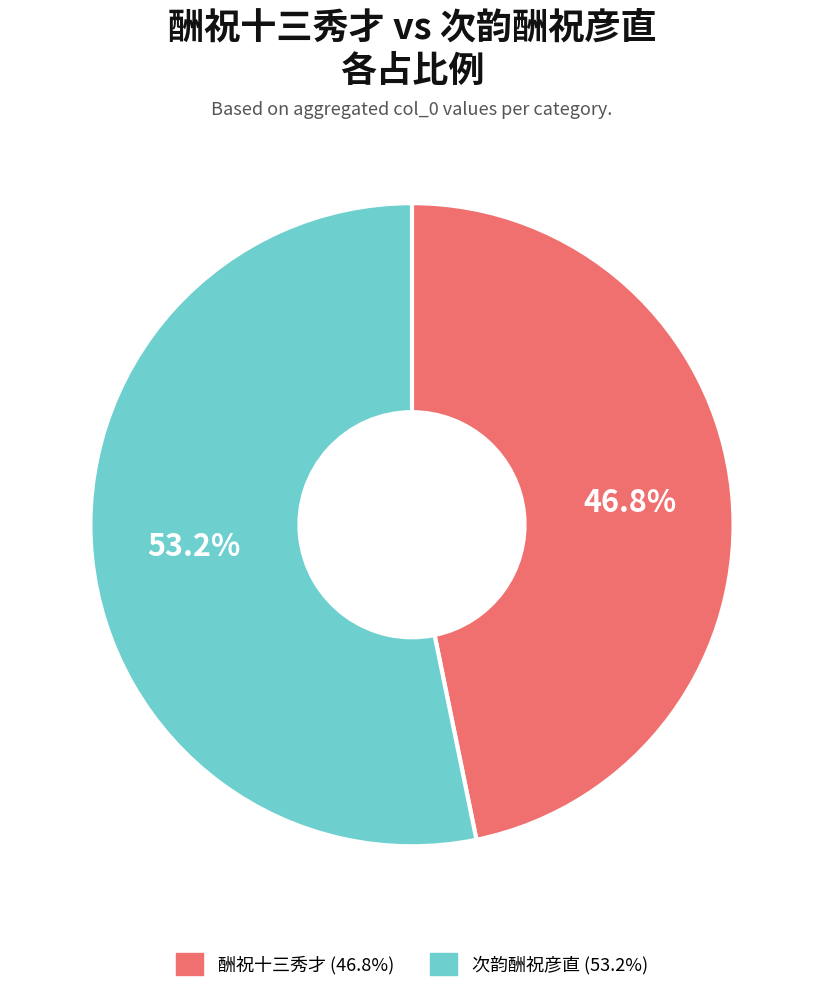

The 次韵酬祝彦直 slice represents 99% of the pie. True or false?

False